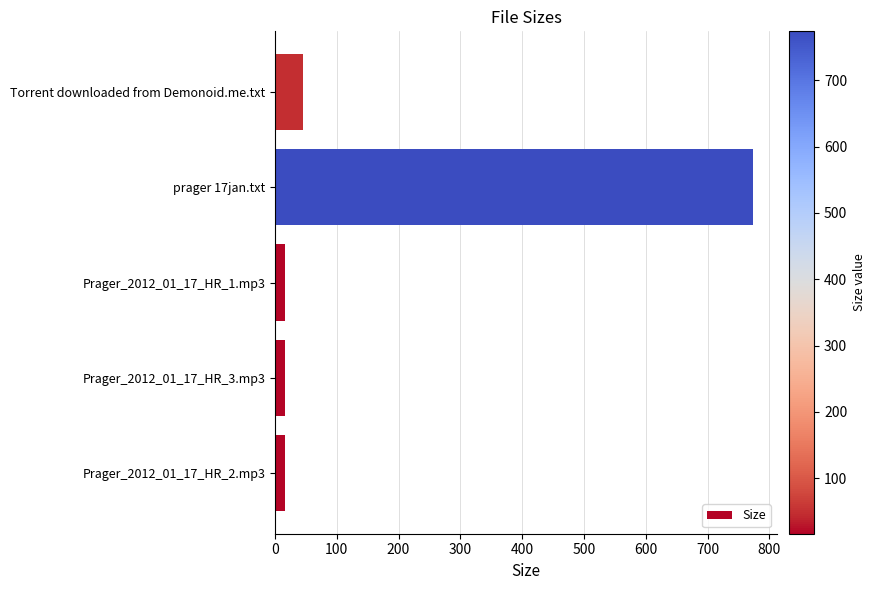

True or false: the data shows 16.9 at Torrent downloaded from Demonoid.me.txt.

False